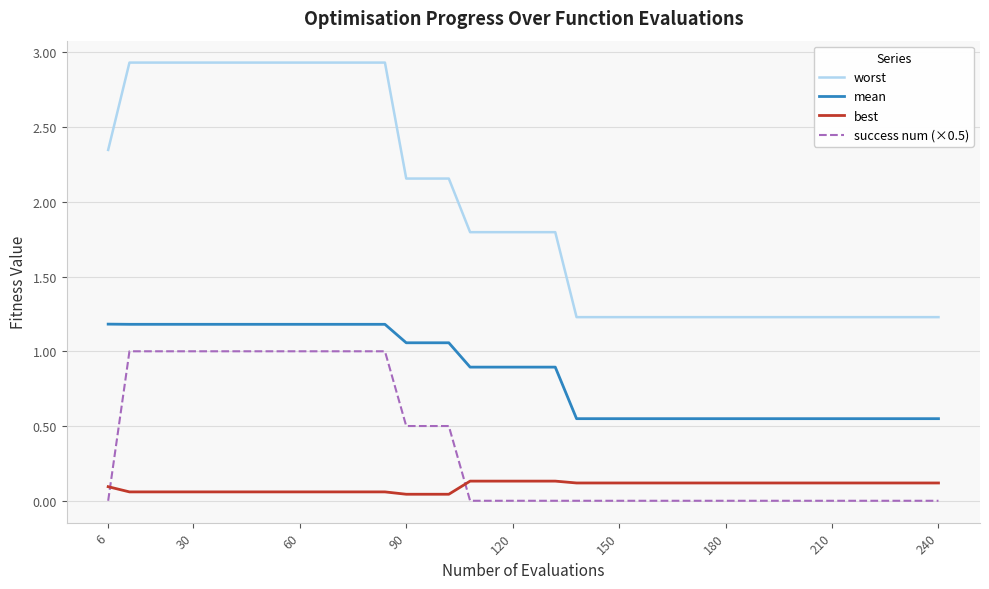

What are all the series names shown in the legend?

worst, mean, best, success num (×0.5)